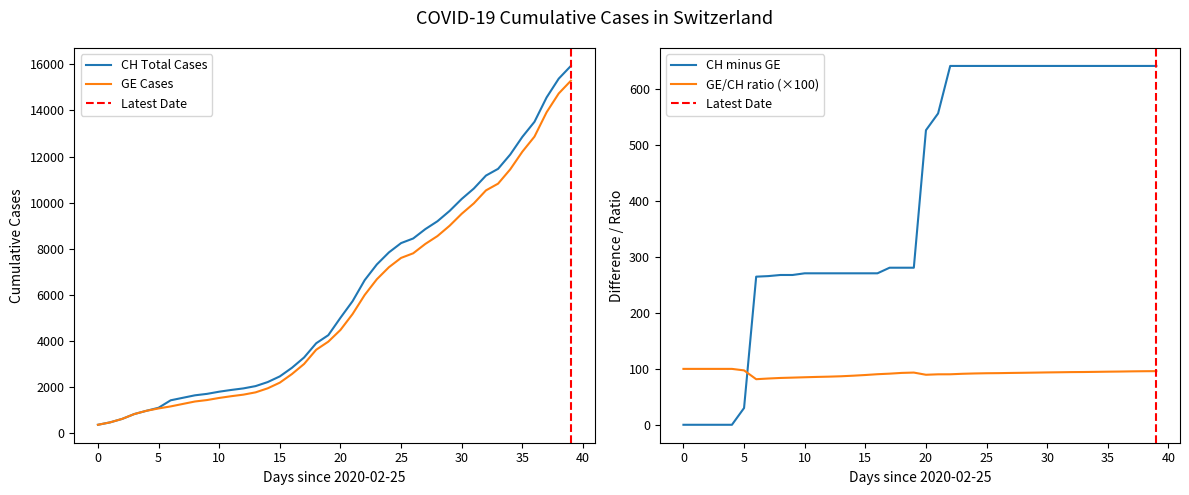

True or false: CH has more than 2 points higher than both neighbors.

False